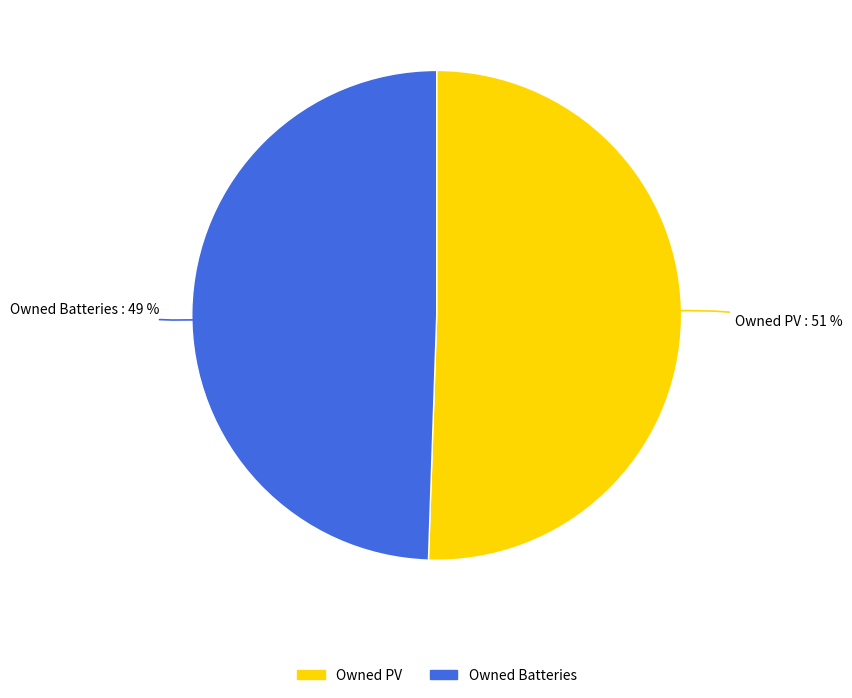

Does any single category account for the majority?

Yes